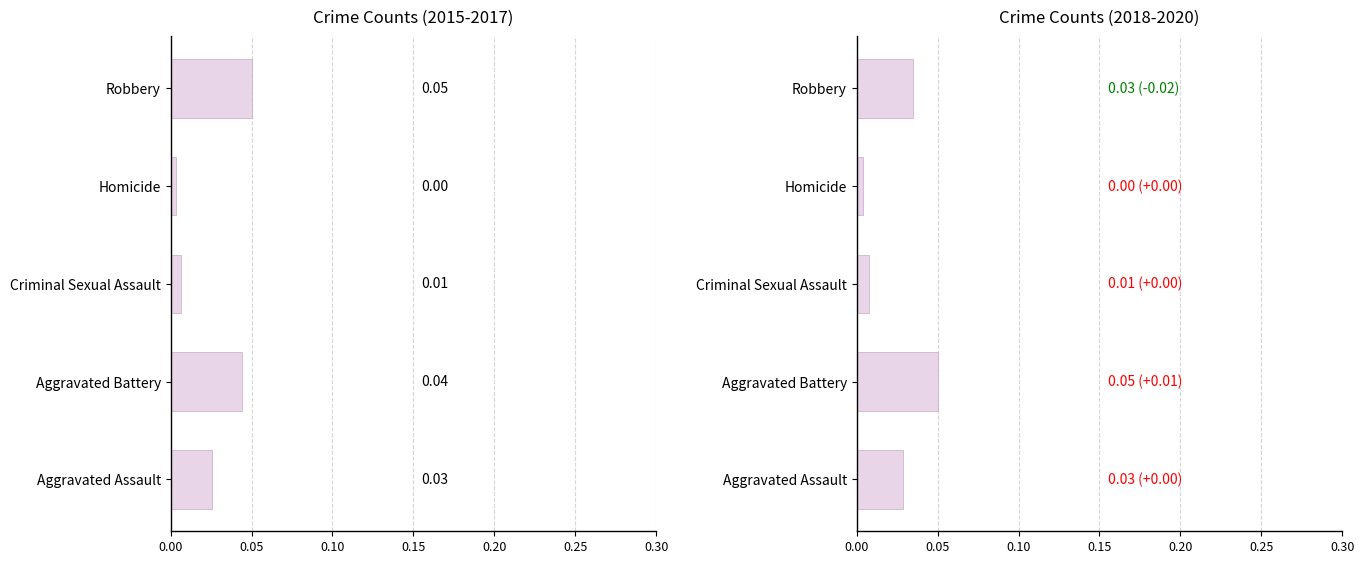

At how many categories does at least one series exceed 0?

5